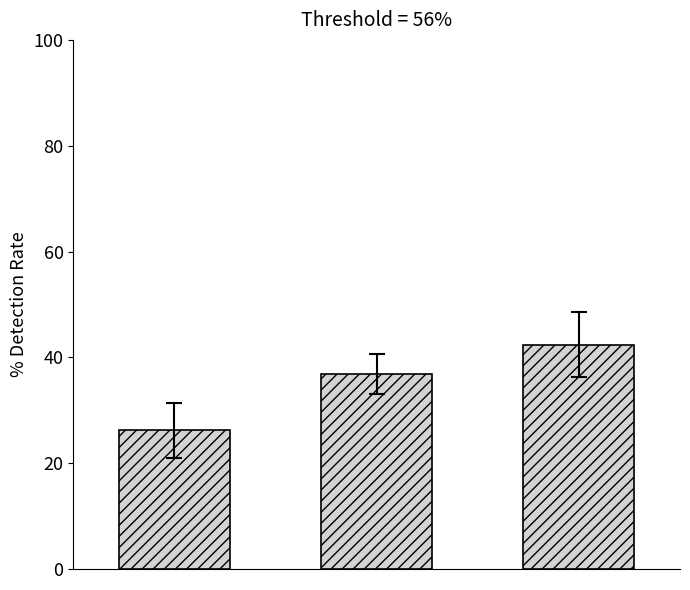

What is the value of the 3rd bar from the left?

42.4